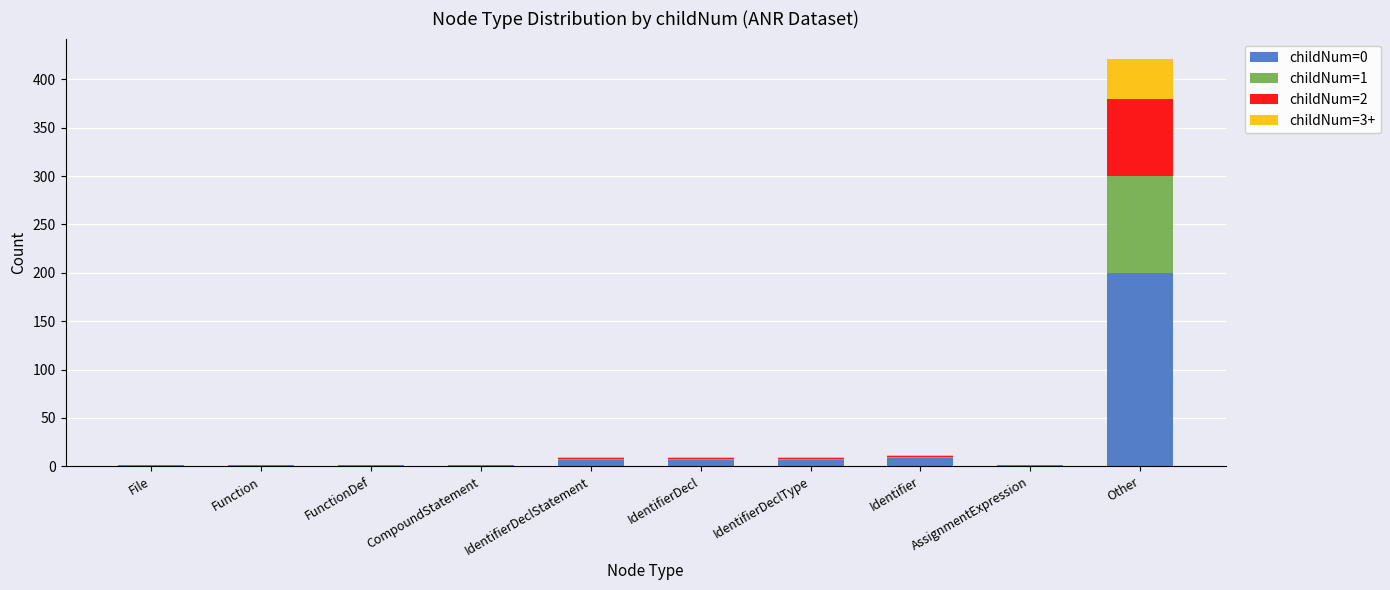

What is the total value across all series at Other?

421